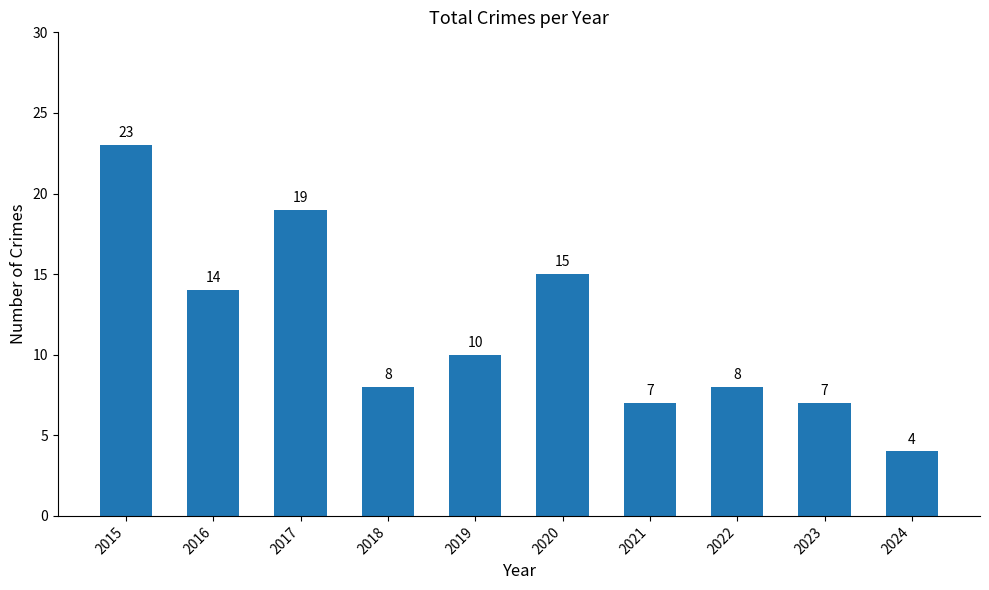

Which category has the highest value across all series?

2015